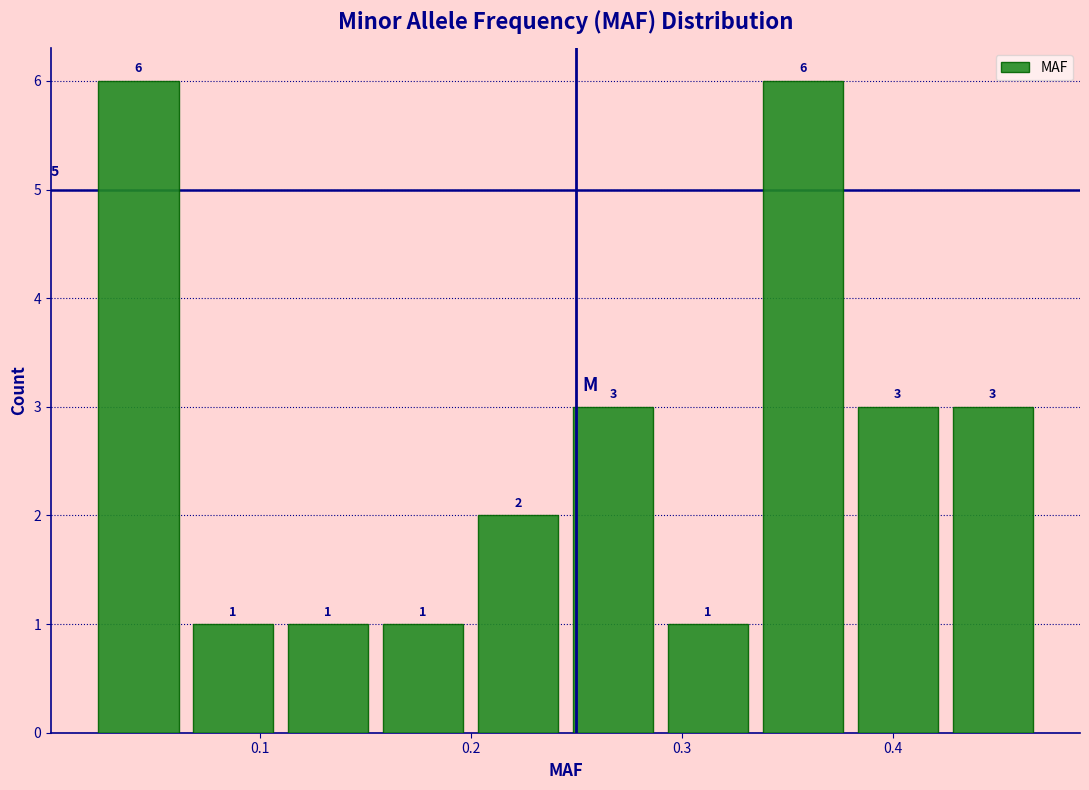

How tall is the bar that spans 0.065 to 0.110 on the x-axis? The bar edges are not printed on the chart, so give them approximately, as read against the axis.

1